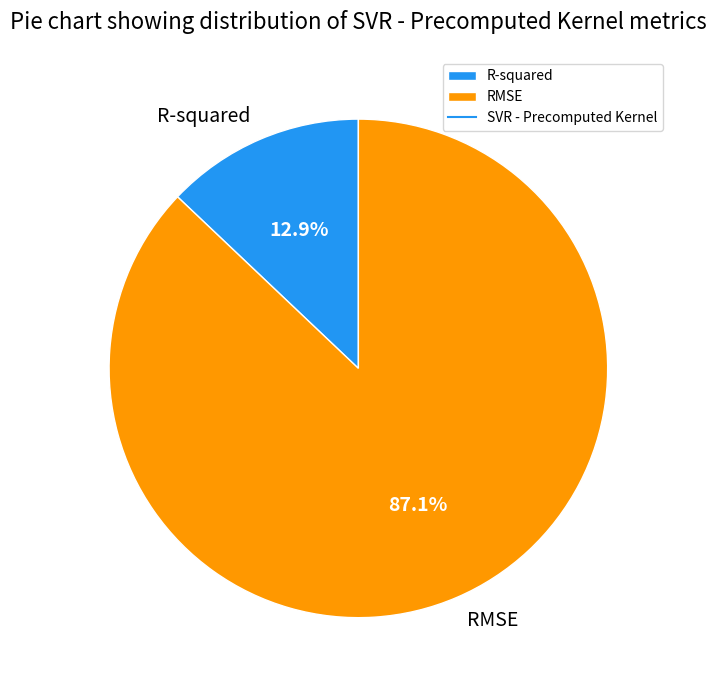

To the nearest percent, what is the difference between the largest and smallest slice percentages?

74%